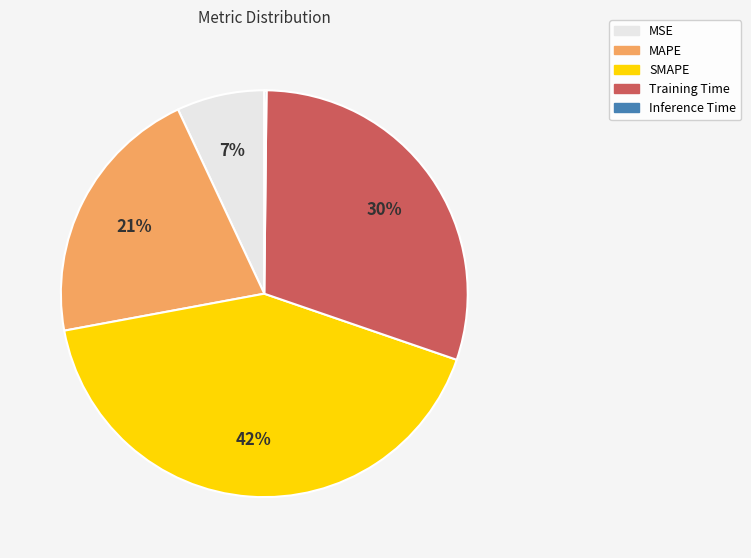

To the nearest percent, what is the difference between the SMAPE and MSE slice percentages?

35%